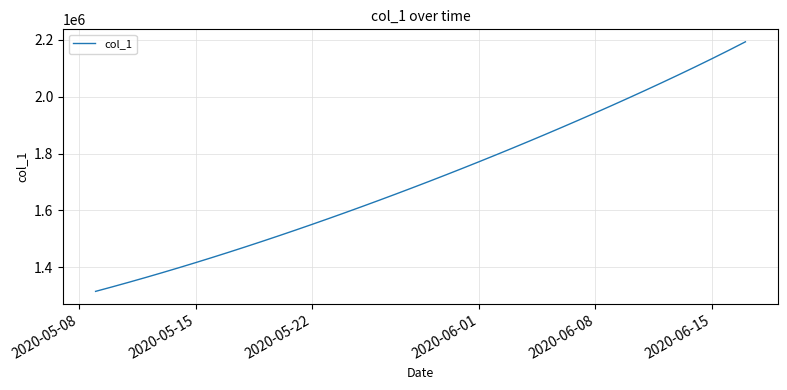

True or false: there are more than 0 points higher than both neighbors.

False